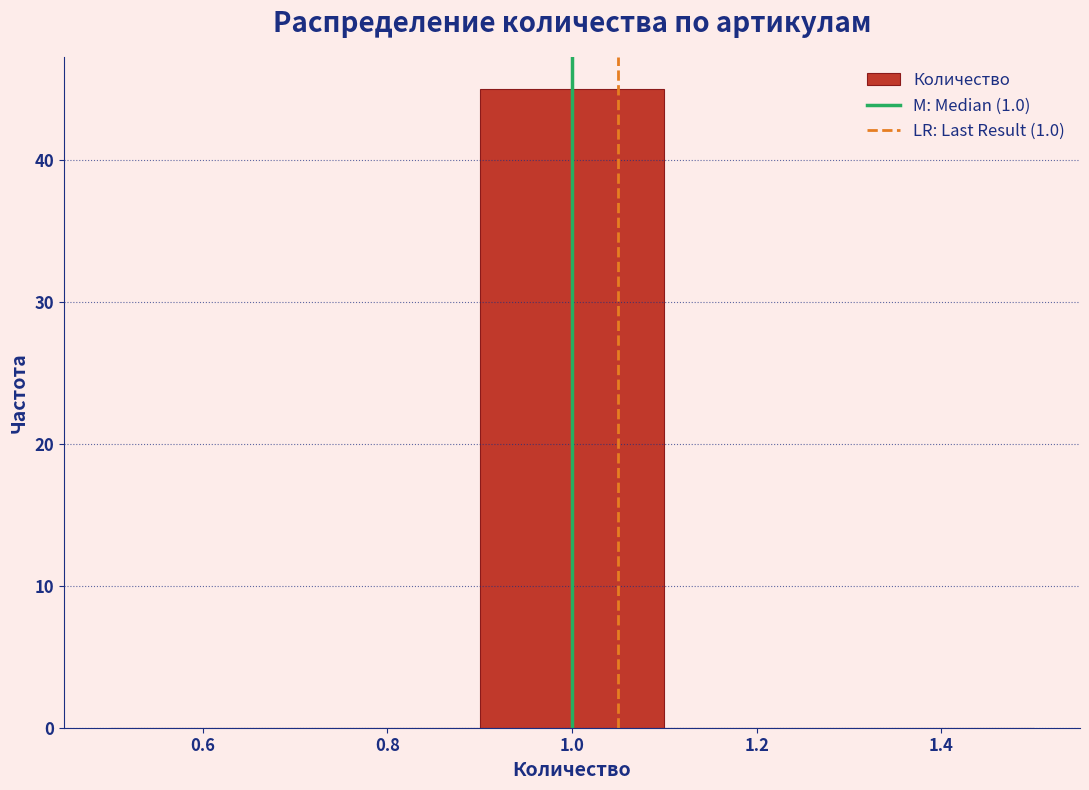

How tall is the bar that spans 0.9 to 1.1 on the x-axis? The values are not printed on the chart, so give them approximately, as read against the axis.

45